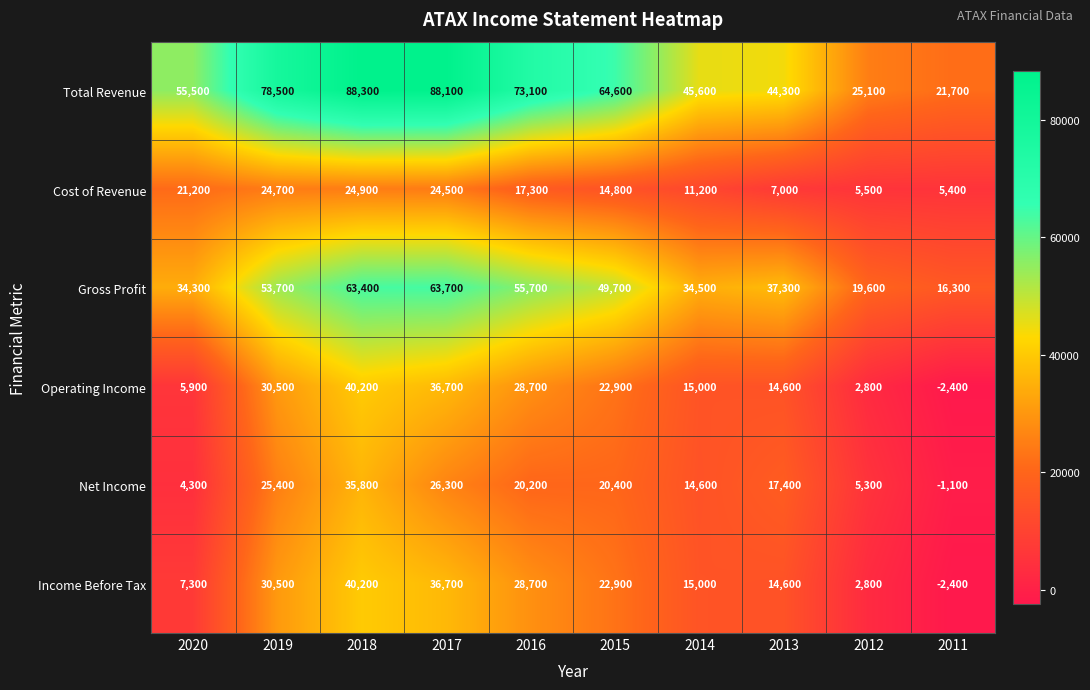

What is the difference between the maximum and minimum values in the Income Before Tax series?

42600